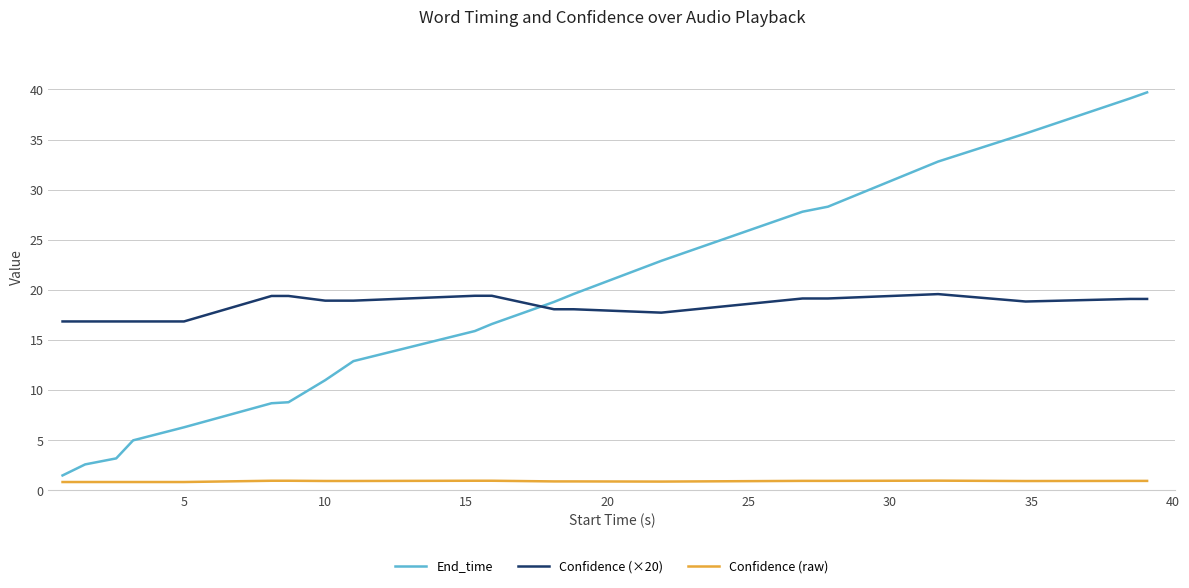

What is the lowest value of the End_time series?

1.5